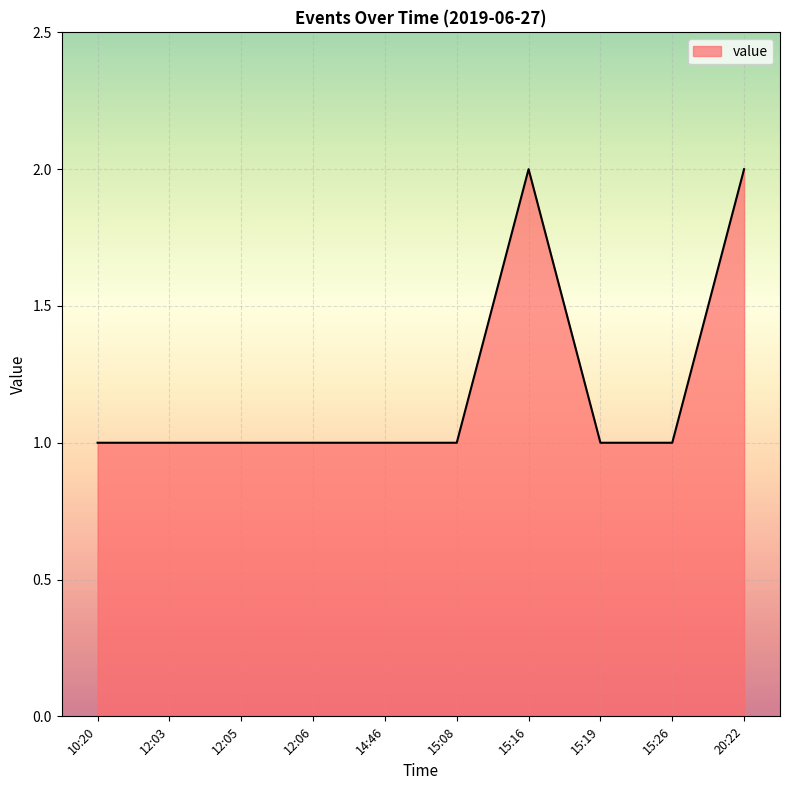

The chart shows a value of 0 at 12:03. True or false?

False